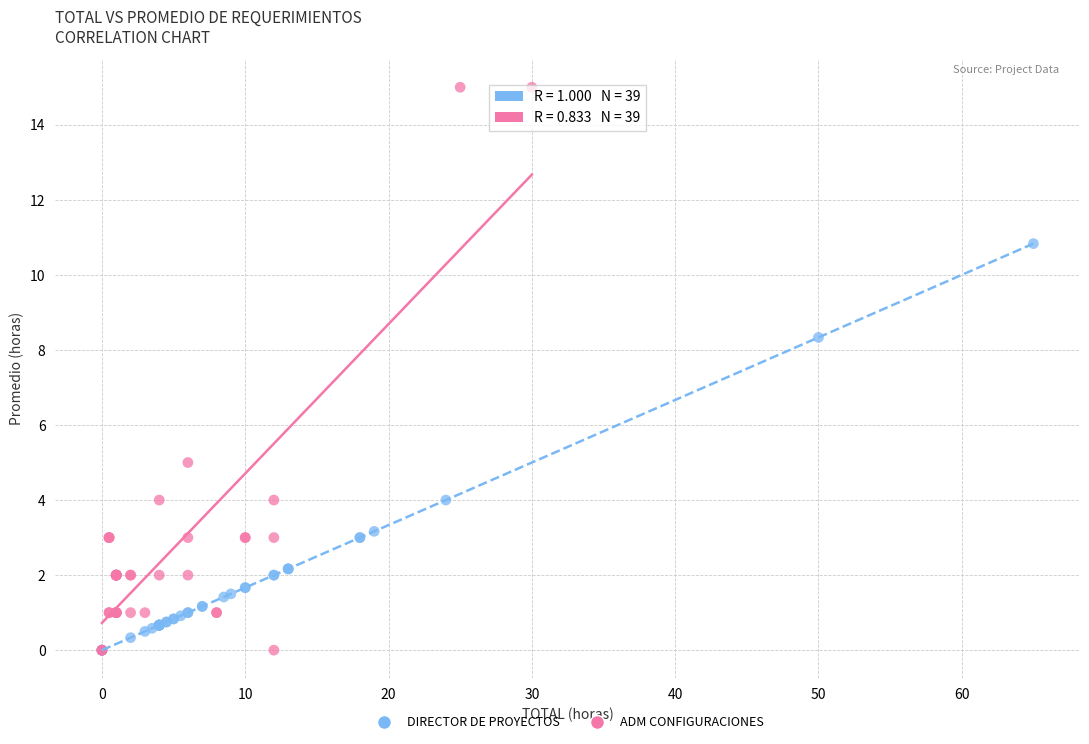

Which series reaches the maximum Y coordinate?

ADM CONFIGURACIONES